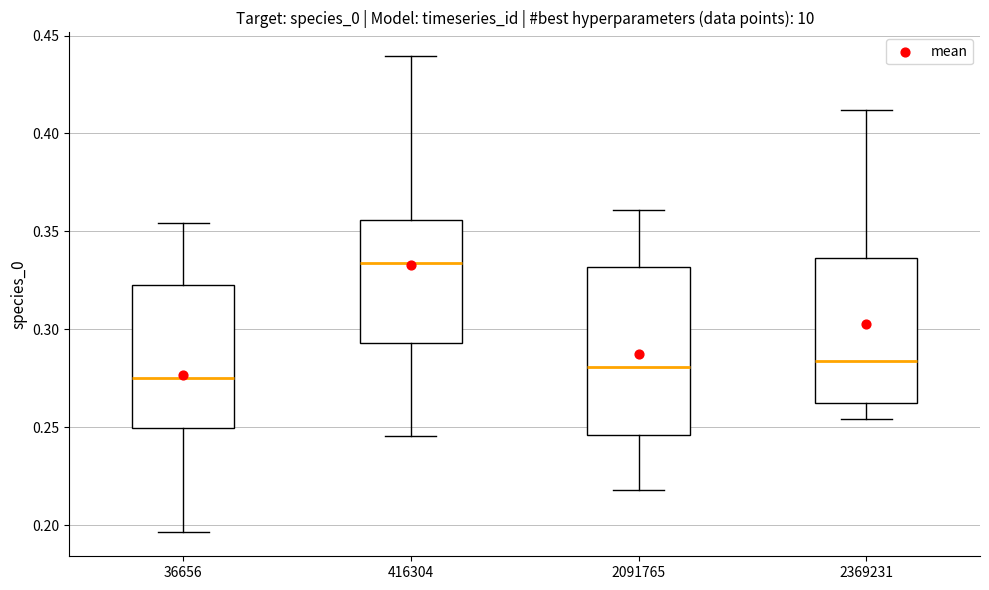

Reading left to right, transcribe this box plot: for each box, give where its median line is, the range the box spans, and where its two whiskers end, as read against the y-axis. The values are not printed on the chart, so give them approximately, as read against the axis.

36656: median 0.275, box 0.250 to 0.325, whiskers 0.195 to 0.355
416304: median 0.335, box 0.295 to 0.355, whiskers 0.245 to 0.440
2091765: median 0.280, box 0.245 to 0.330, whiskers 0.220 to 0.360
2369231: median 0.285, box 0.260 to 0.335, whiskers 0.255 to 0.410